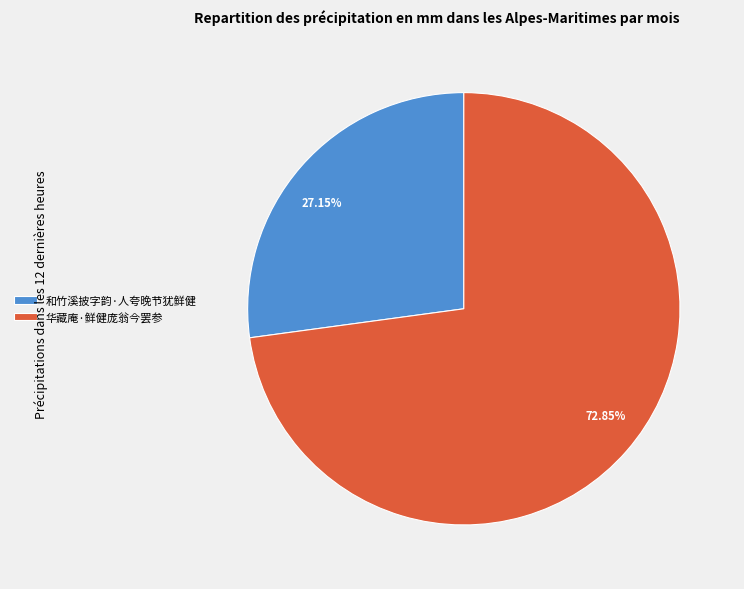

Which slice represents more than half of the pie?

华藏庵·鲜健庞翁今罢参